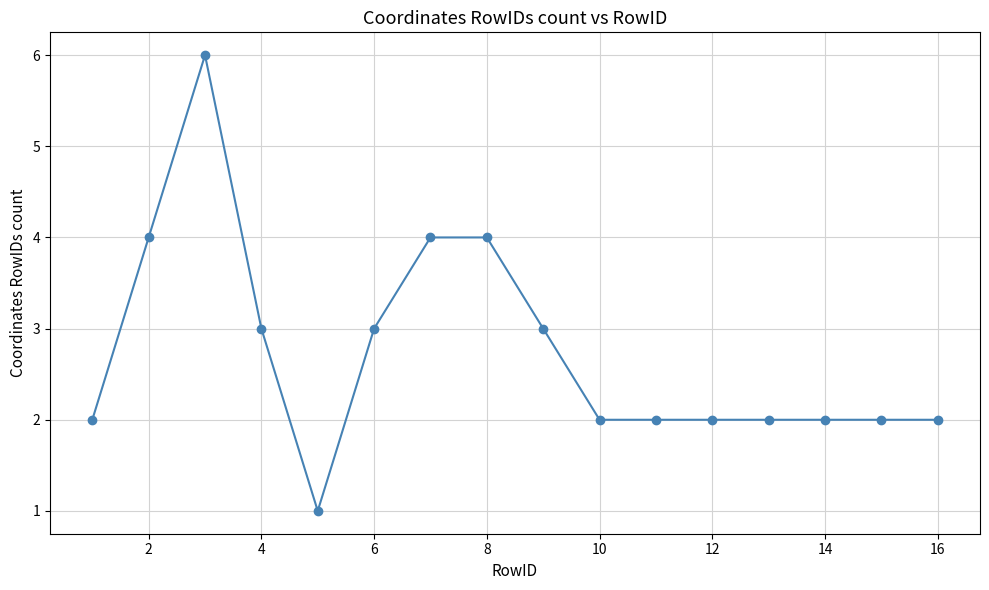

True or false: there are more than 0 points higher than both neighbors.

True